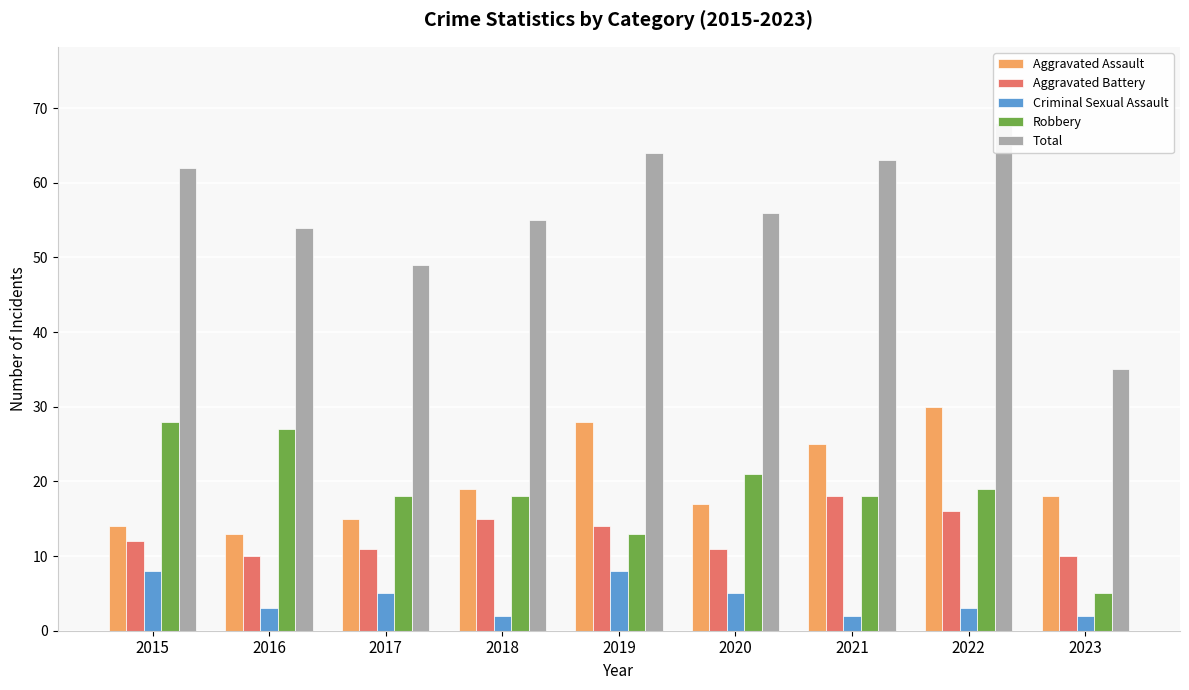

Where does the Robbery series first go above 18?

2015